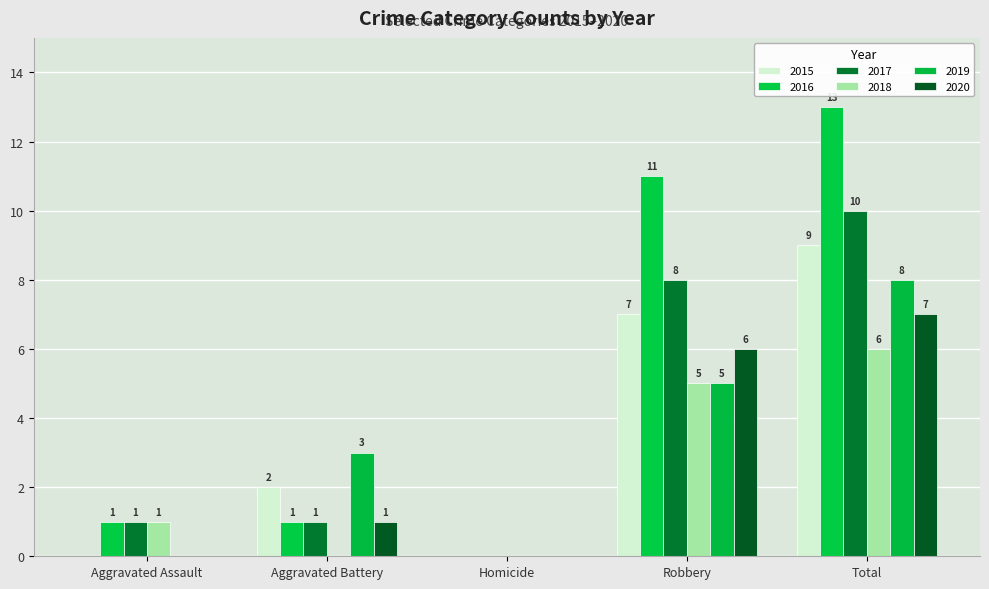

At which label does 2018 first exceed 1?

Robbery